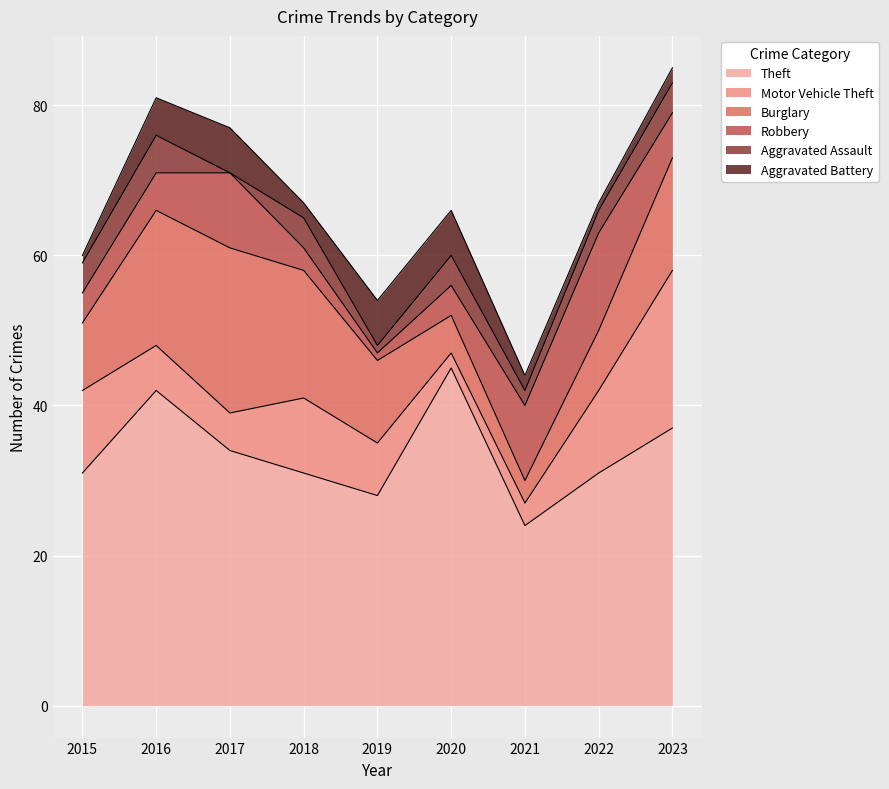

After their last crossing, which series has the higher values: Aggravated Battery or Motor Vehicle Theft?

Motor Vehicle Theft